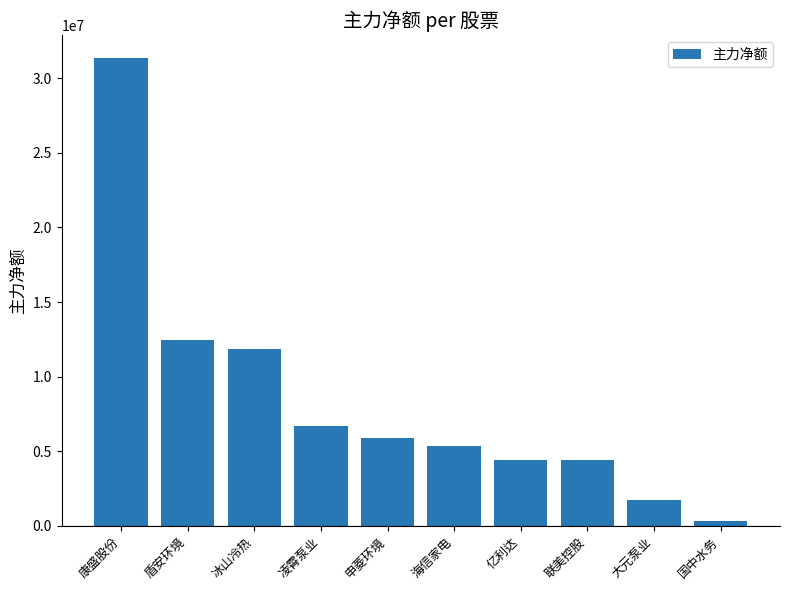

What is the label of the 9th bar from the left?

大元泵业